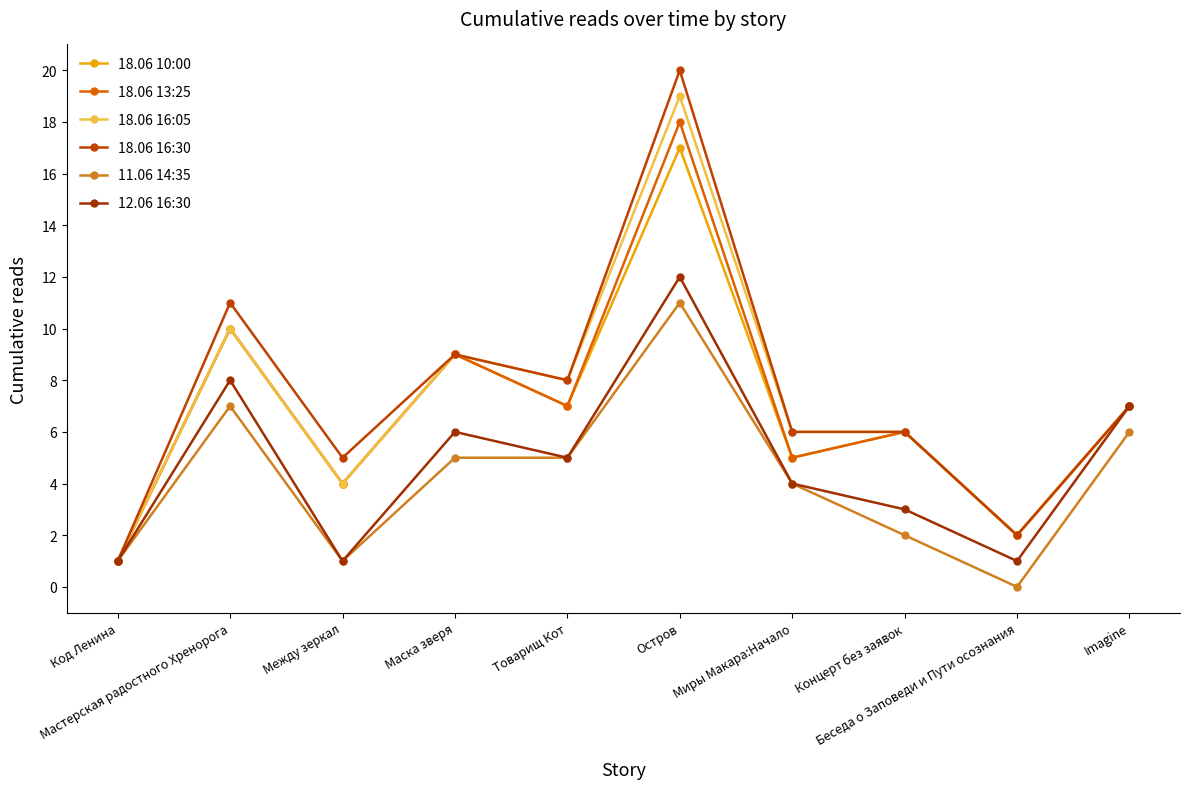

How many lines are shown in the chart?

6